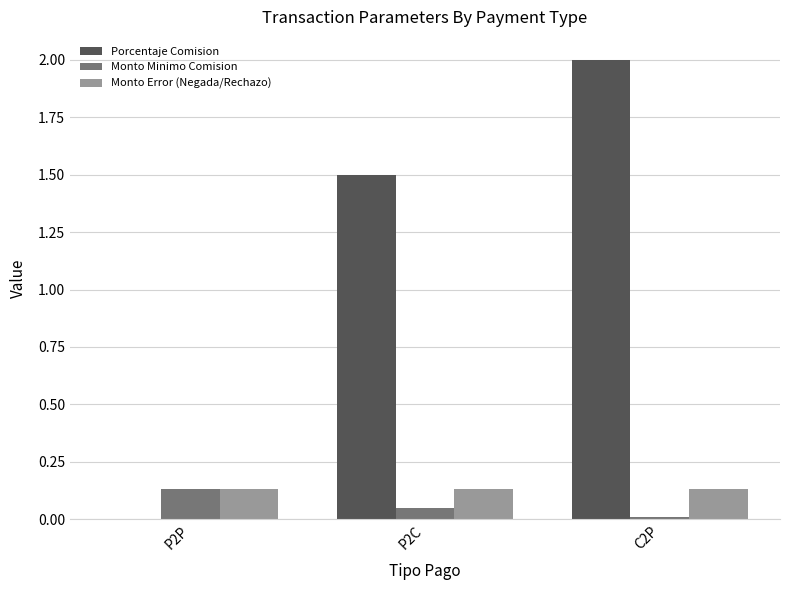

What is the sum of all Monto Error (Negada/Rechazo) values?

0.4